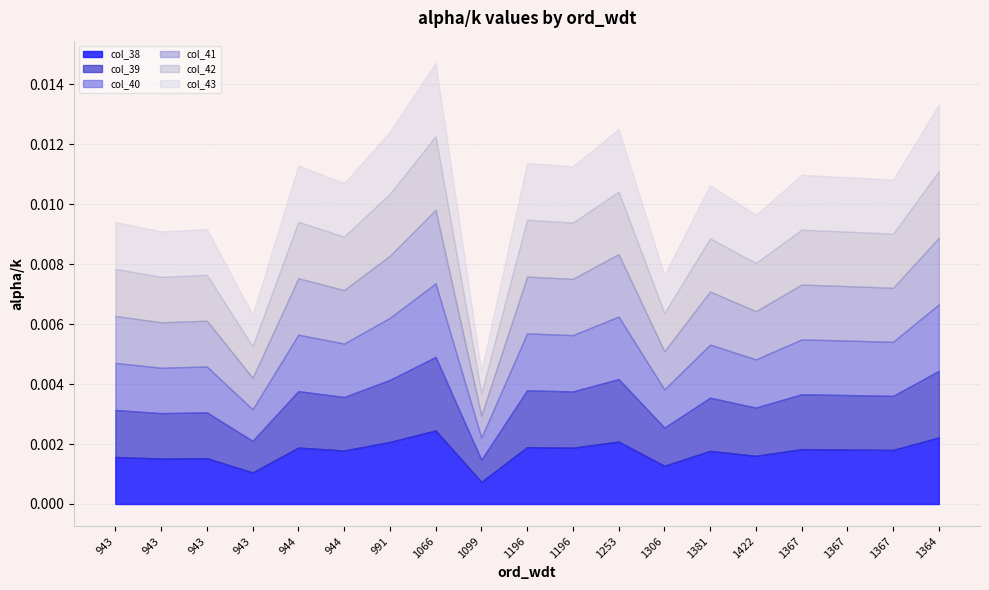

What is the label of the 17th point from the left?

1367